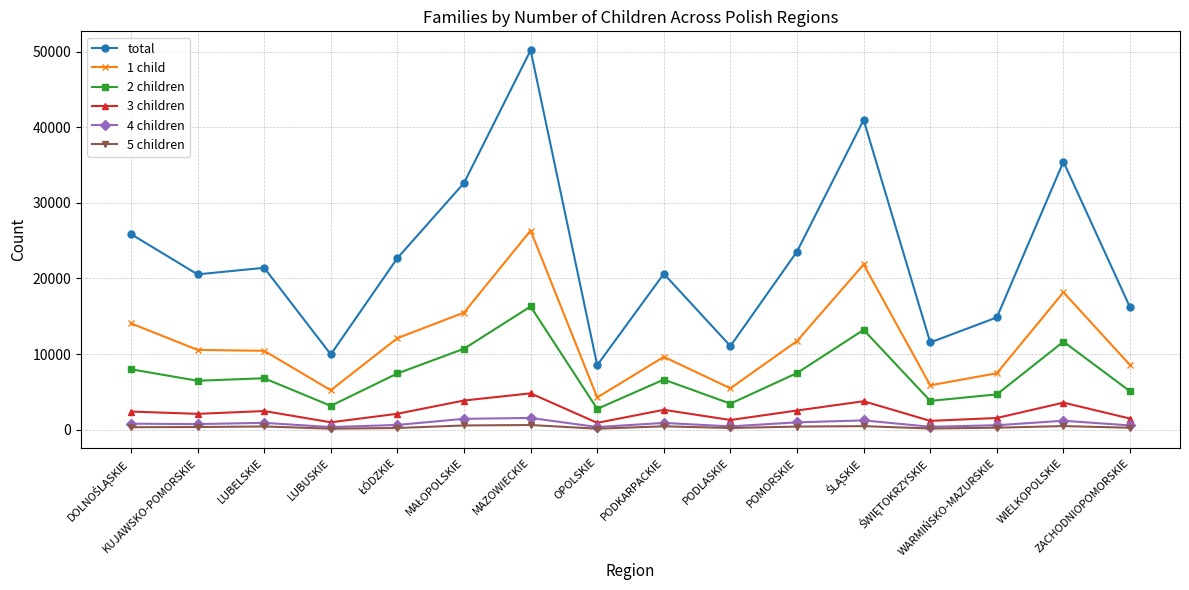

What are all the series names shown in the legend?

total, 1 child, 2 children, 3 children, 4 children, 5 children